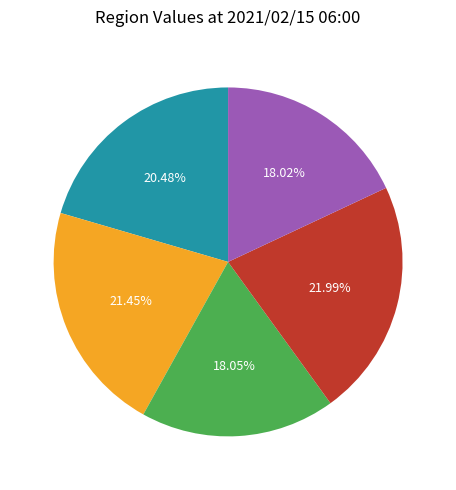

Count the number of slices in the pie.

5